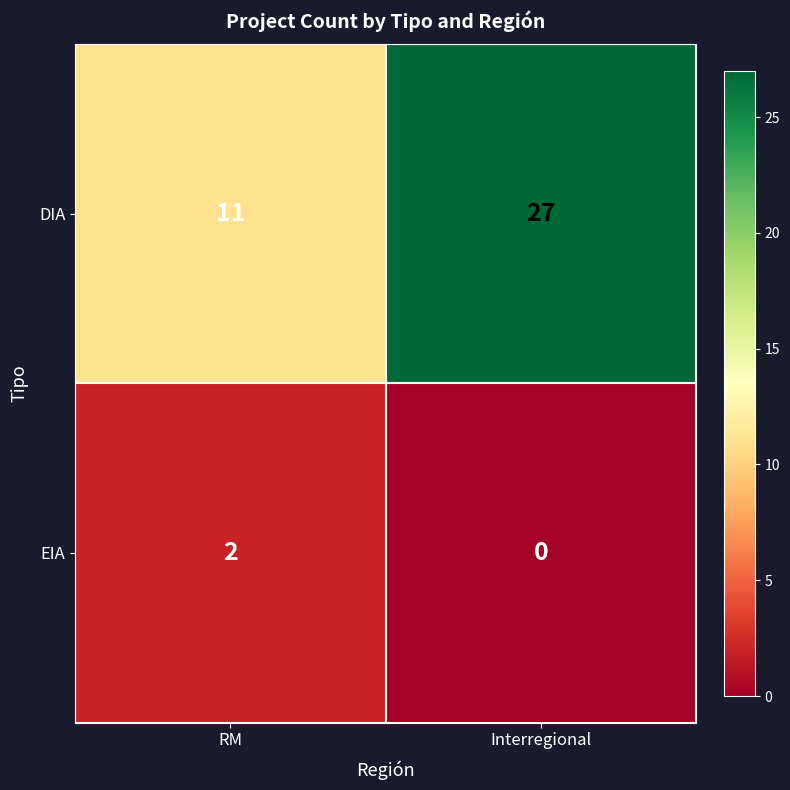

The EIA series shows -1 at Interregional. True or false?

False